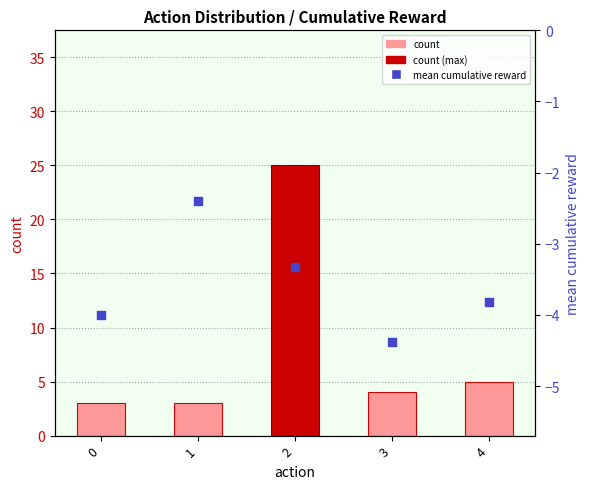

At how many categories does at least one series exceed 1?

5